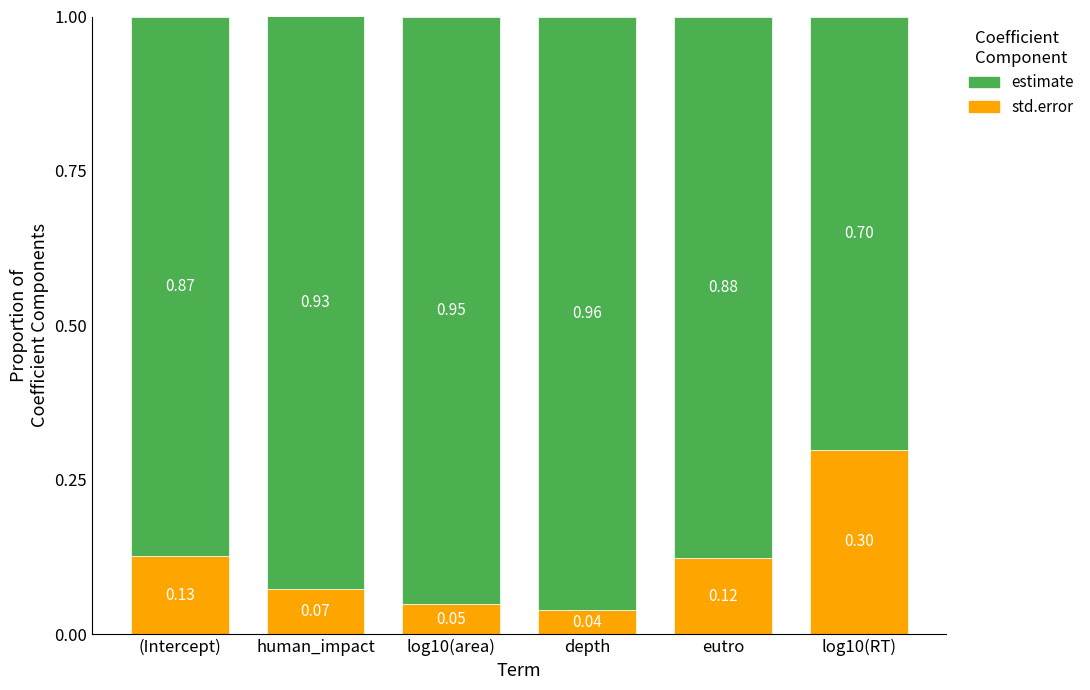

At which label is std.error closest to 0?

depth